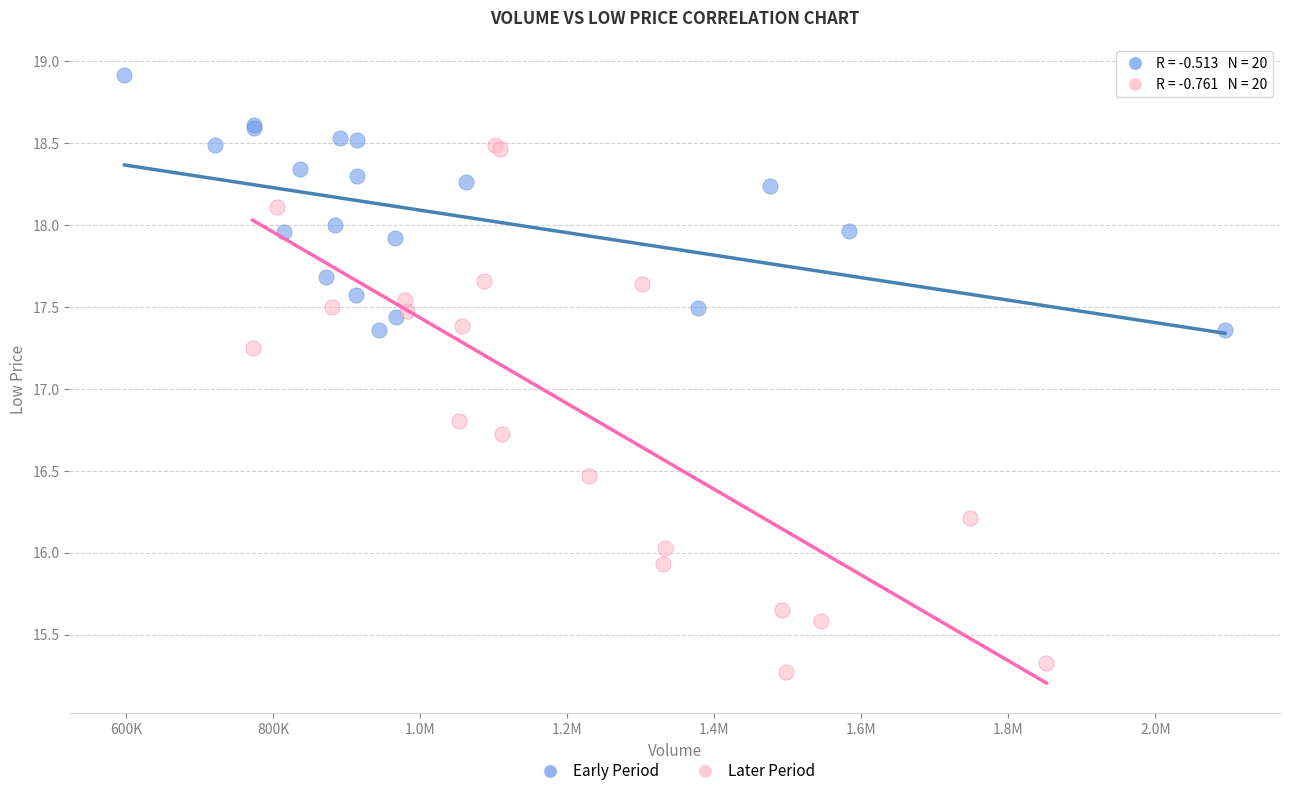

Which series has the largest Y range (max minus min)?

Later Period